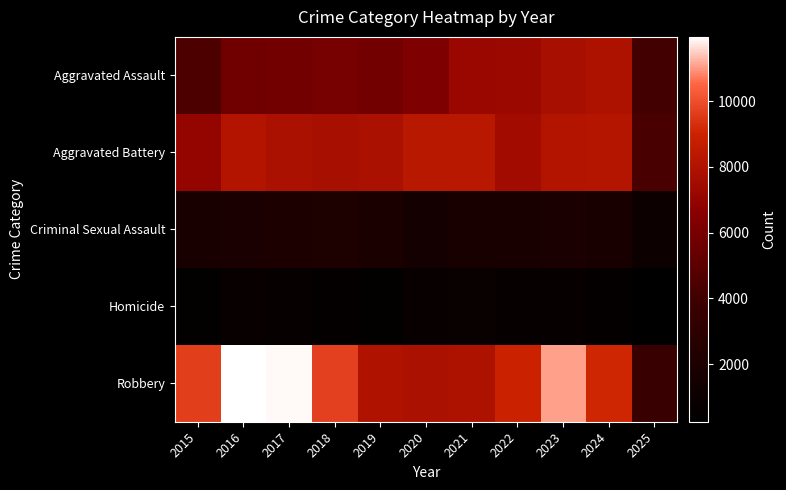

Reading left to right, what are all the values shown in this chart?

Aggravated Assault: 2015=4480	2016=5713	2017=5793	2018=6002	2019=5842	2020=6265	2021=7242	2022=7281	2023=7712	2024=7903	2025=4062
Aggravated Battery: 2015=7018	2016=8085	2017=7845	2018=7734	2019=7858	2020=8320	2021=8346	2022=7495	2023=8080	2024=8182	2025=4279
Criminal Sexual Assault: 2015=1713	2016=1869	2017=1994	2018=2053	2019=1930	2020=1505	2021=1755	2022=1841	2023=1870	2024=1778	2025=1053
Homicide: 2015=496	2016=786	2017=672	2018=588	2019=499	2020=787	2021=806	2022=729	2023=632	2024=588	2025=245
Robbery: 2015=9638	2016=11960	2017=11881	2018=9681	2019=7995	2020=7855	2021=7920	2022=8964	2023=11052	2024=9118	2025=3690